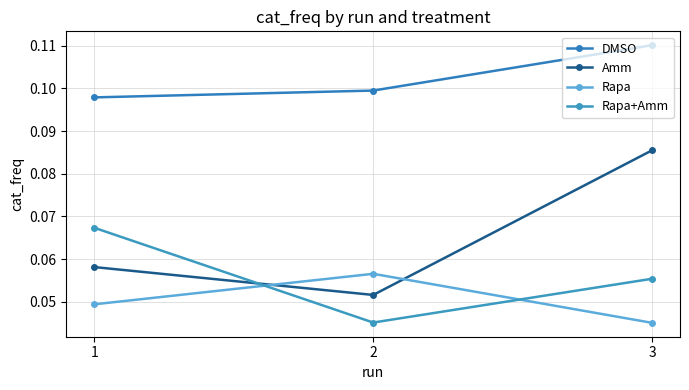

What is the value of the DMSO point at the 3rd from the left?

0.1